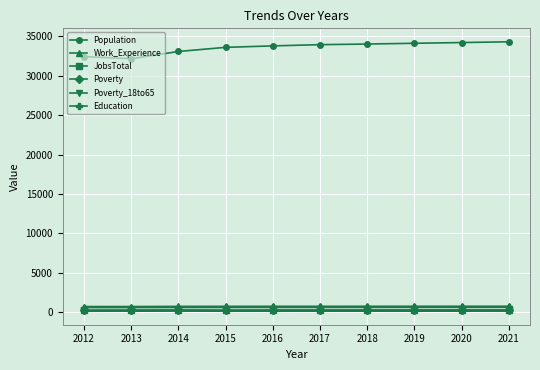

What is the difference between the maximum and second lowest values in the Education series?

25